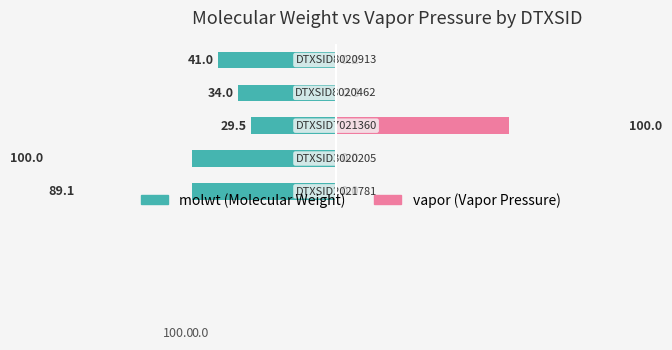

What is the sum of all vapor values?

100.5